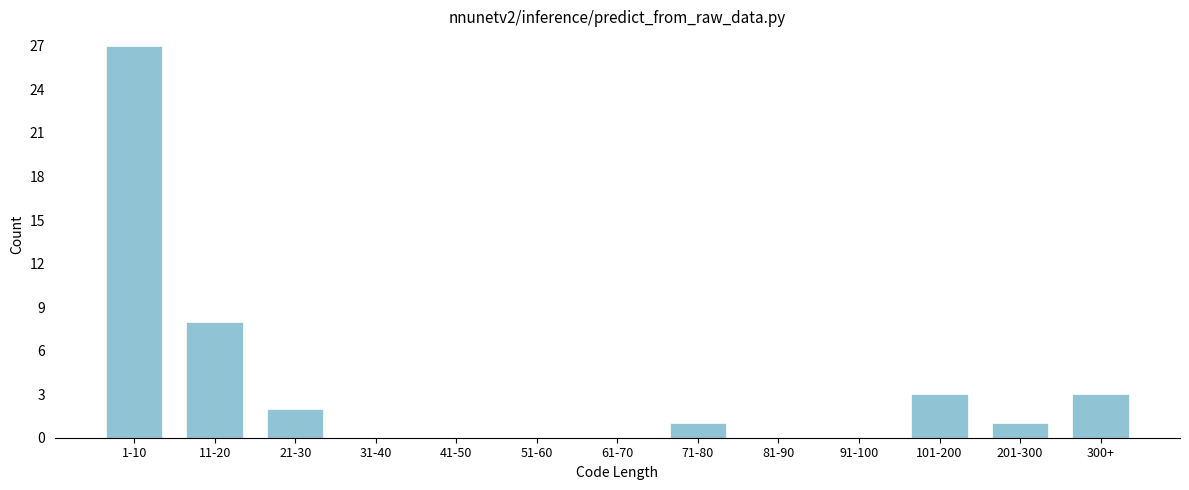

Reading left to right, what are all the values shown in this chart?

1-10=27	11-20=8	21-30=2	31-40=0	41-50=0	51-60=0	61-70=0	71-80=1	81-90=0	91-100=0	101-200=3	201-300=1	300+=3